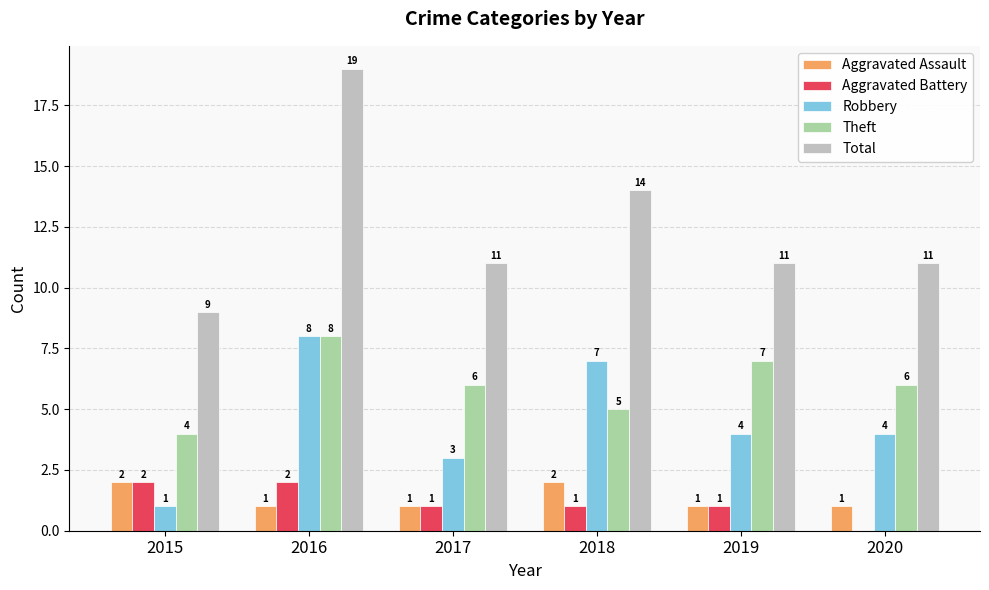

Is the value of Aggravated Battery at 2015 greater than the value of Total at 2019?

No